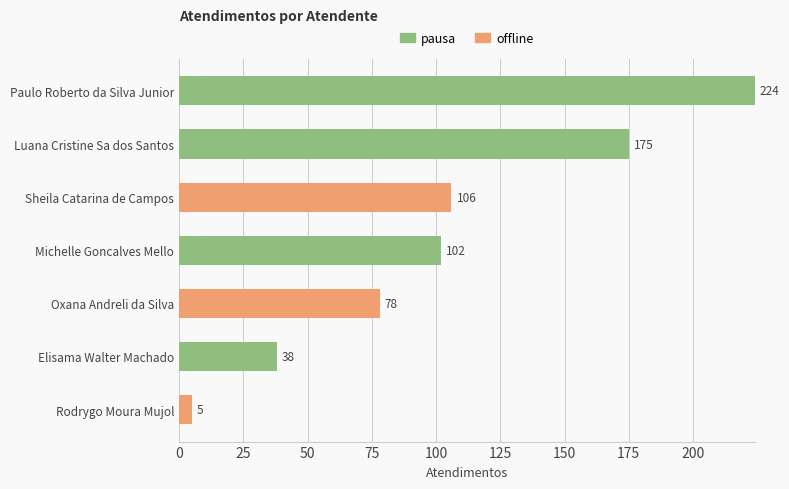

At which category is the sum across all series the highest?

Paulo Roberto da Silva Junior